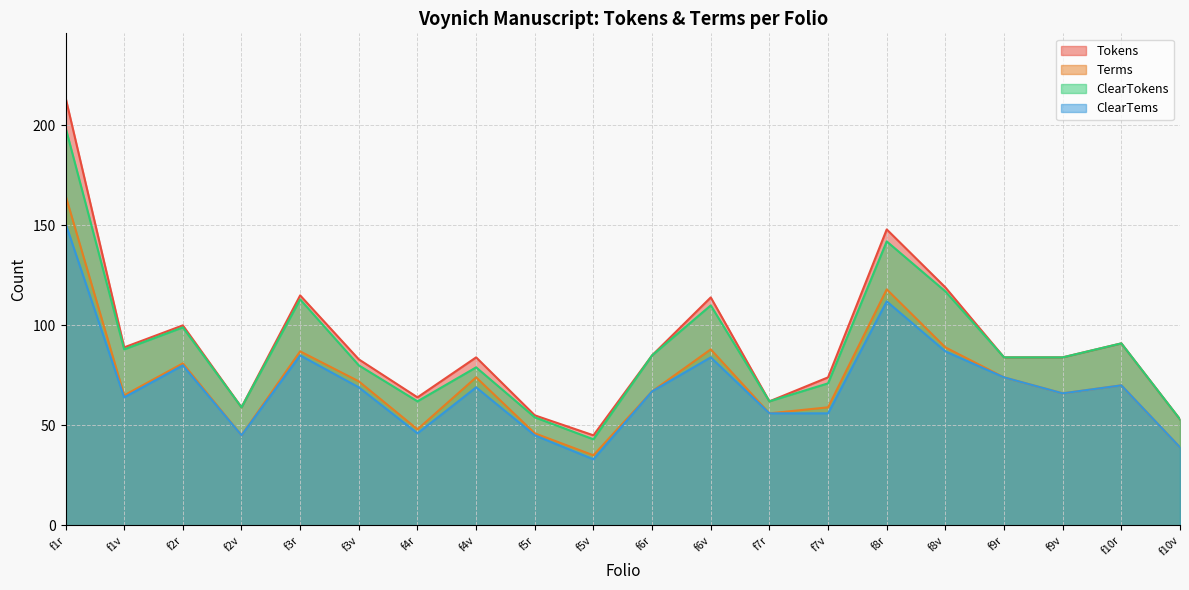

What are all the series names shown in the legend?

Tokens, Terms, ClearTokens, ClearTems